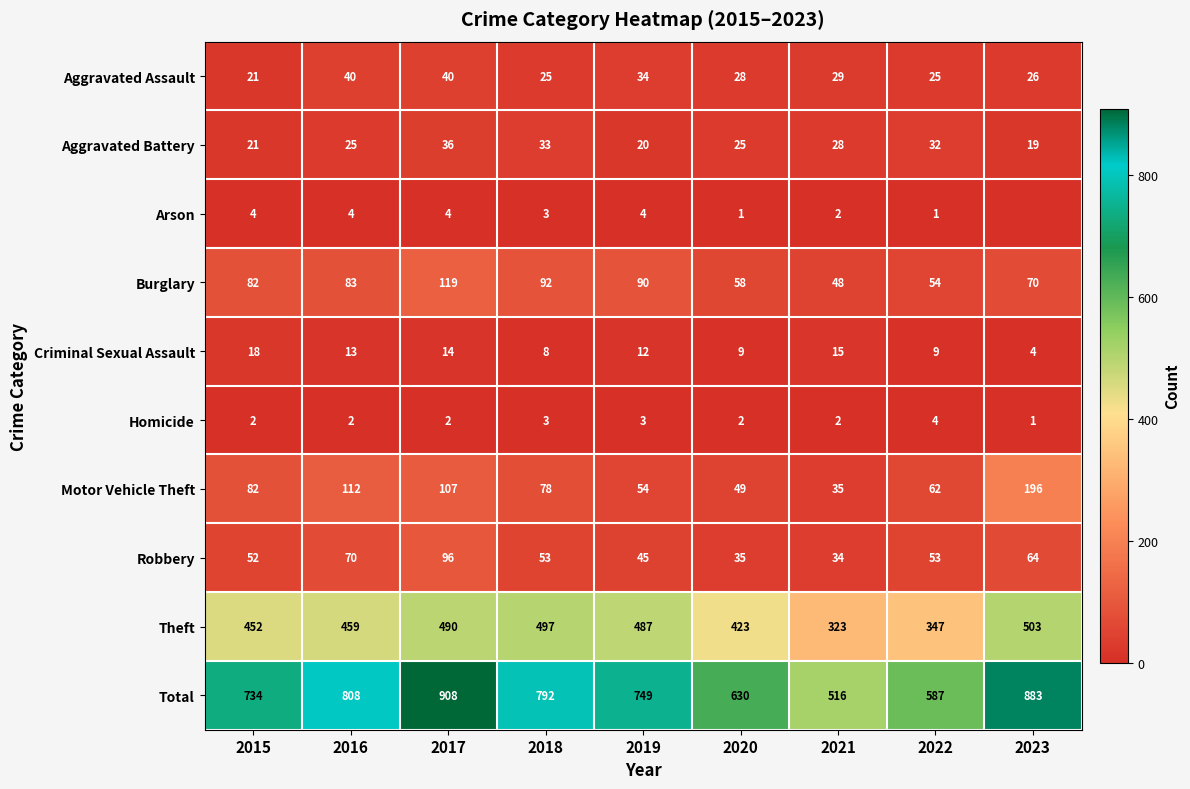

What is the difference between the maximum and minimum values in the Homicide series?

3